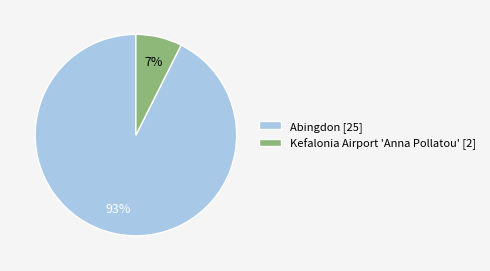

To the nearest percent, what is the average slice percentage?

50%